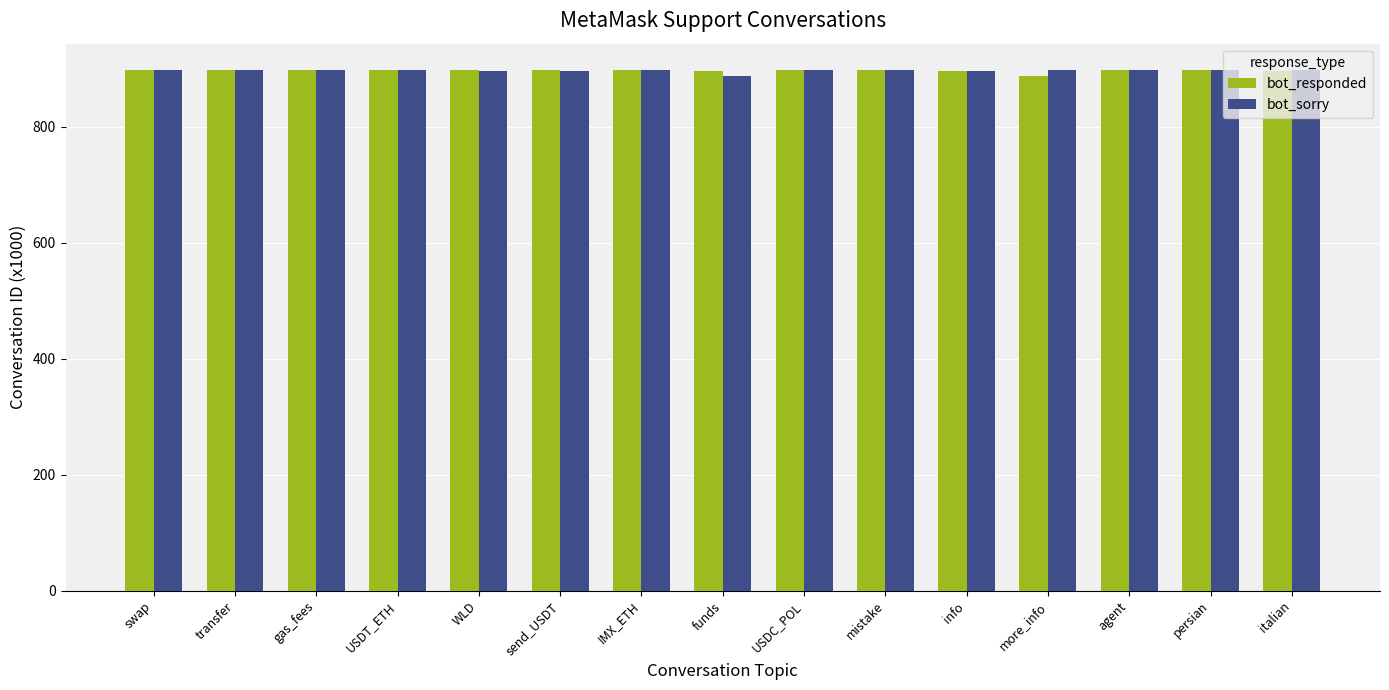

Is it true that bot_responded equals 258.7 at mistake?

False